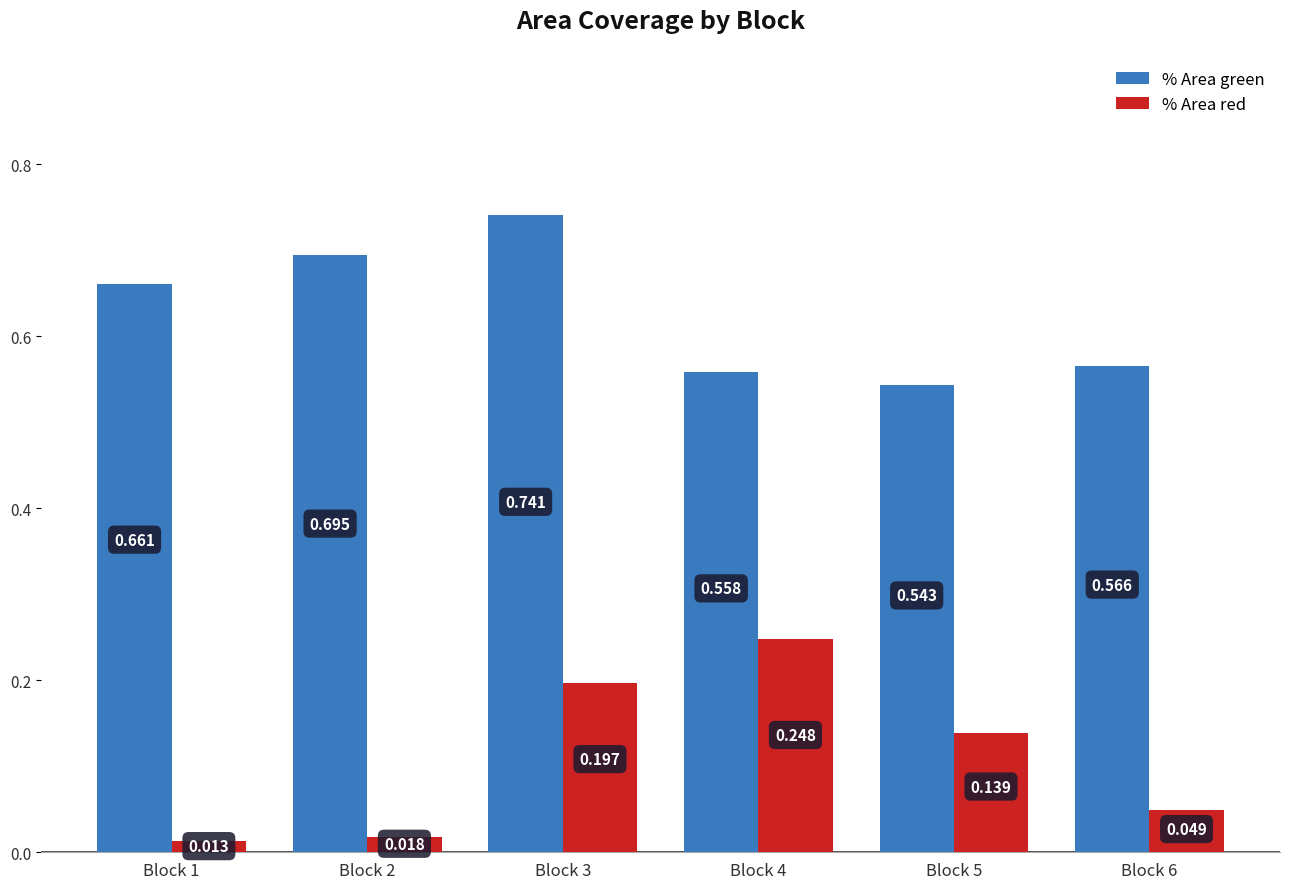

Which series has the largest total across all categories?

% Area green